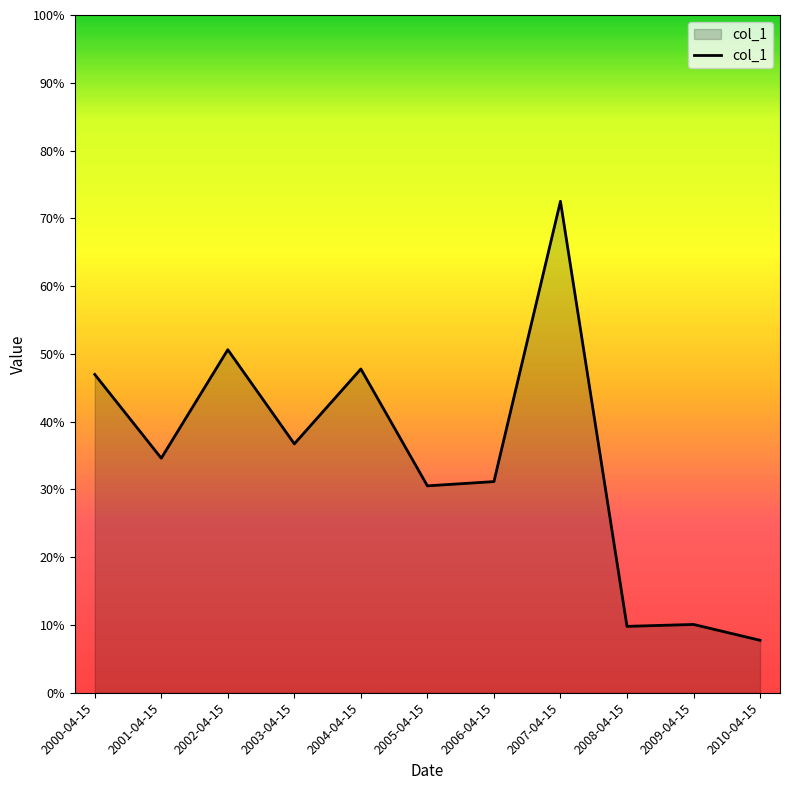

At which category does the data reach its first local peak?

2002-04-15